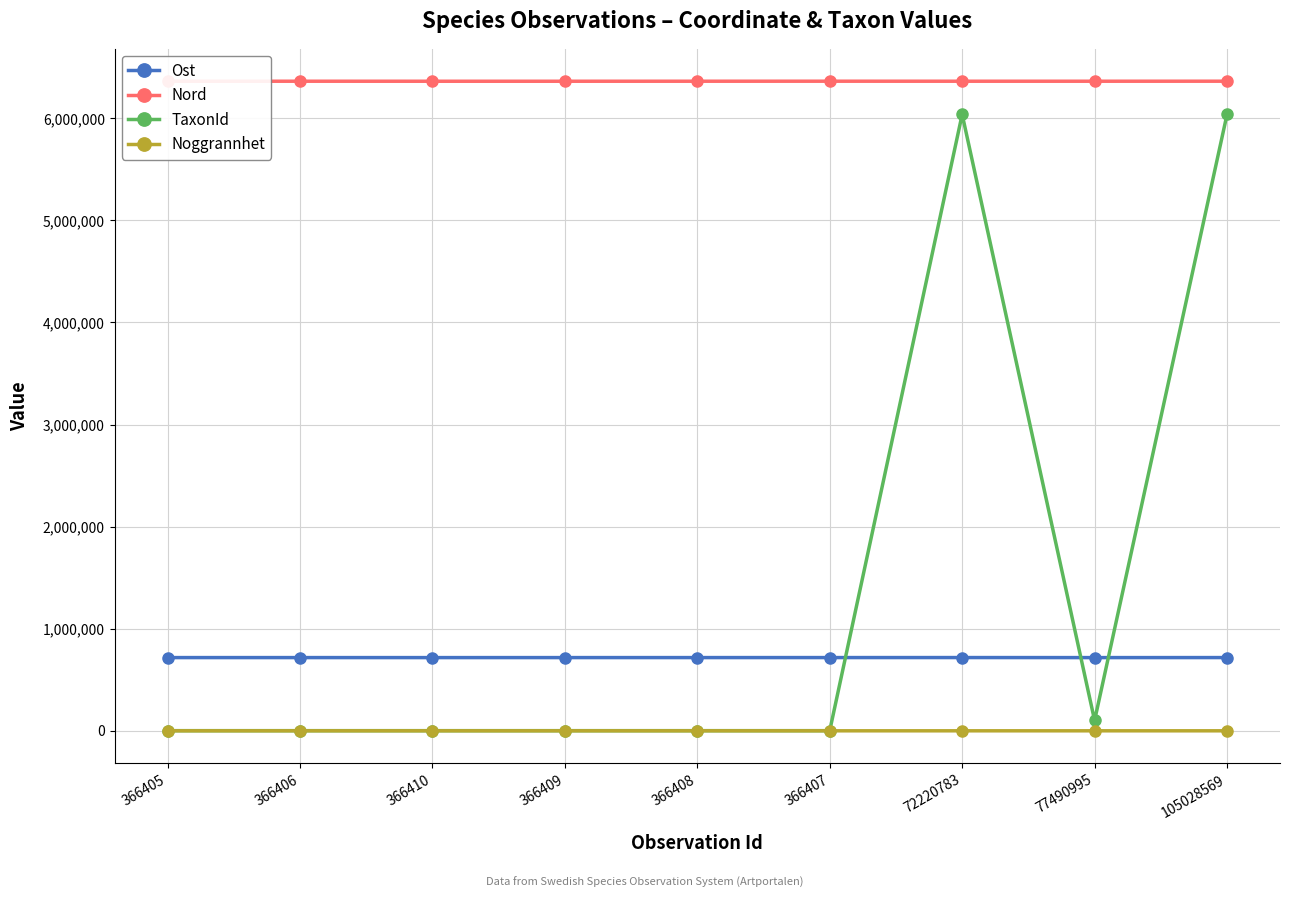

What is the minimum value for Ost?

717017.5